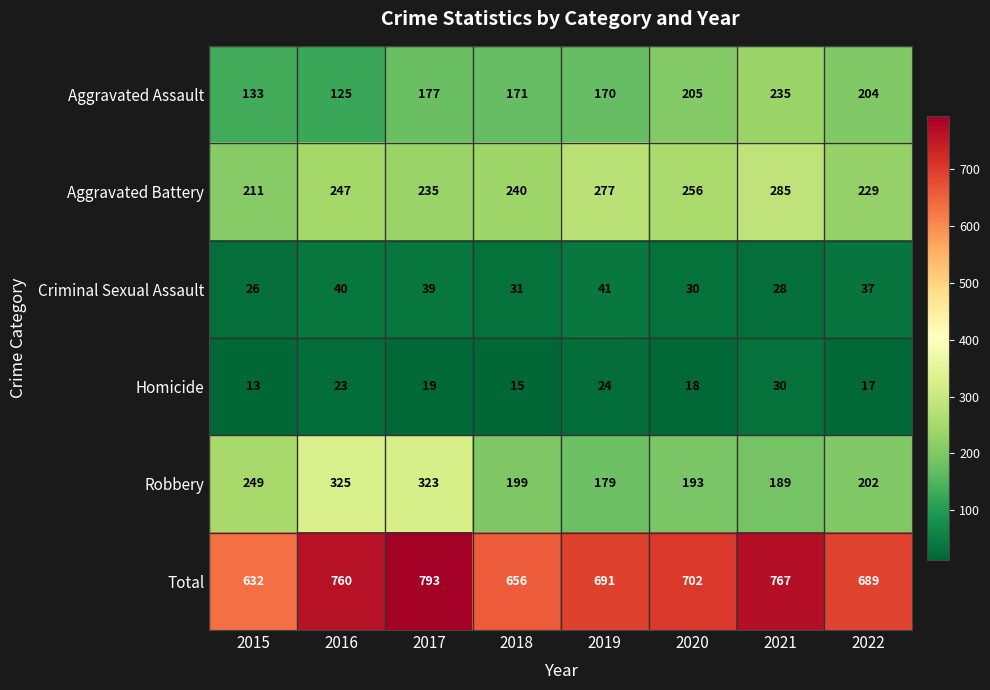

Rank the series at 2017 from highest to lowest value.

Total, Robbery, Aggravated Battery, Aggravated Assault, Criminal Sexual Assault, Homicide